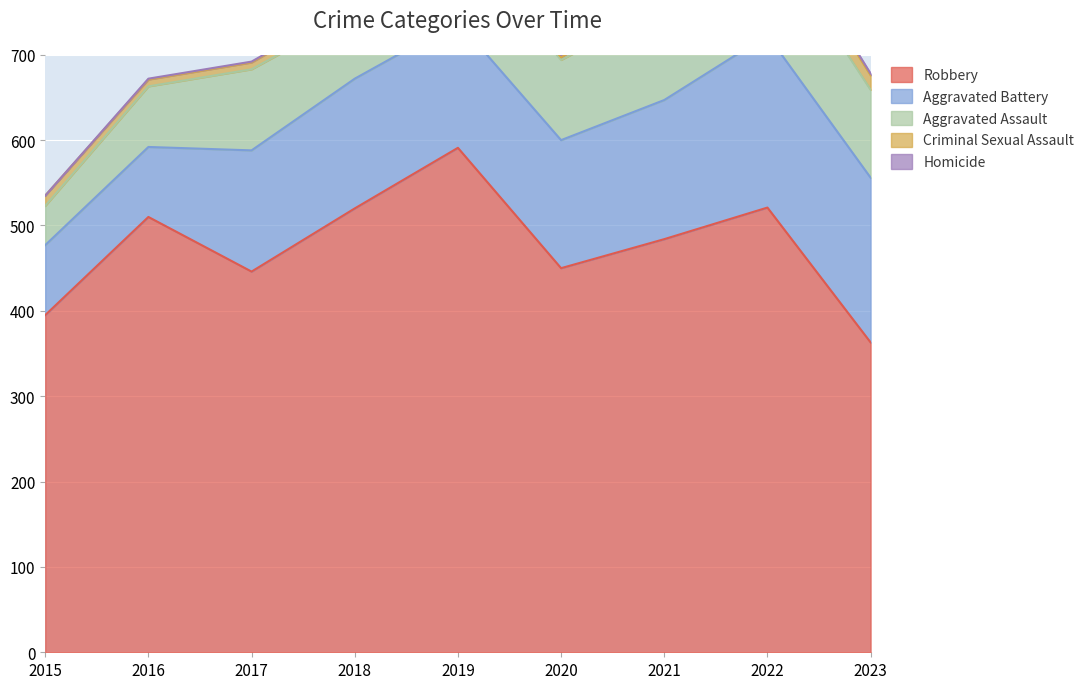

What is the lowest value of the Criminal Sexual Assault series?

3